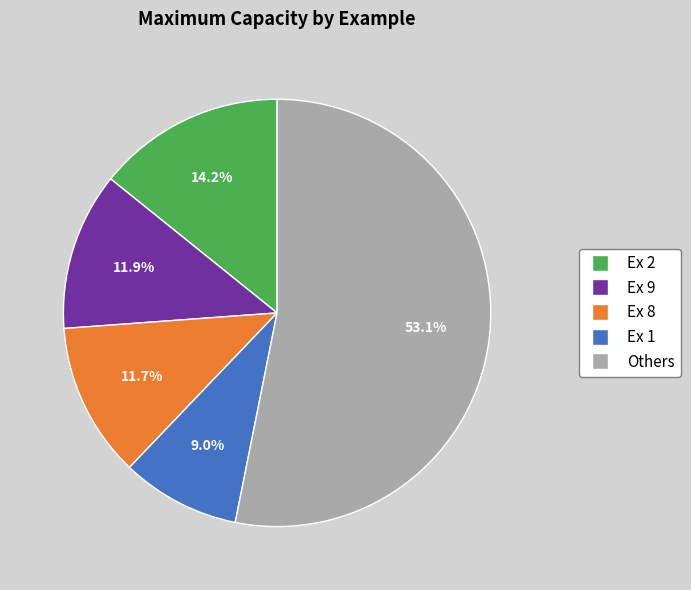

How many slices are in this pie chart?

5